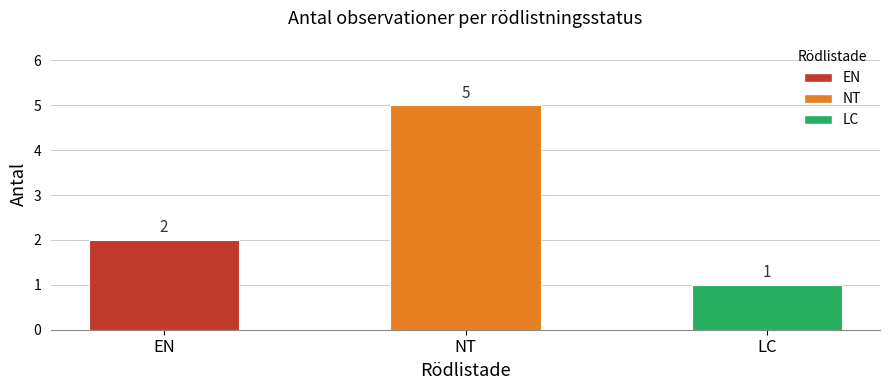

List the labels in order of value, largest first.

NT, EN, LC